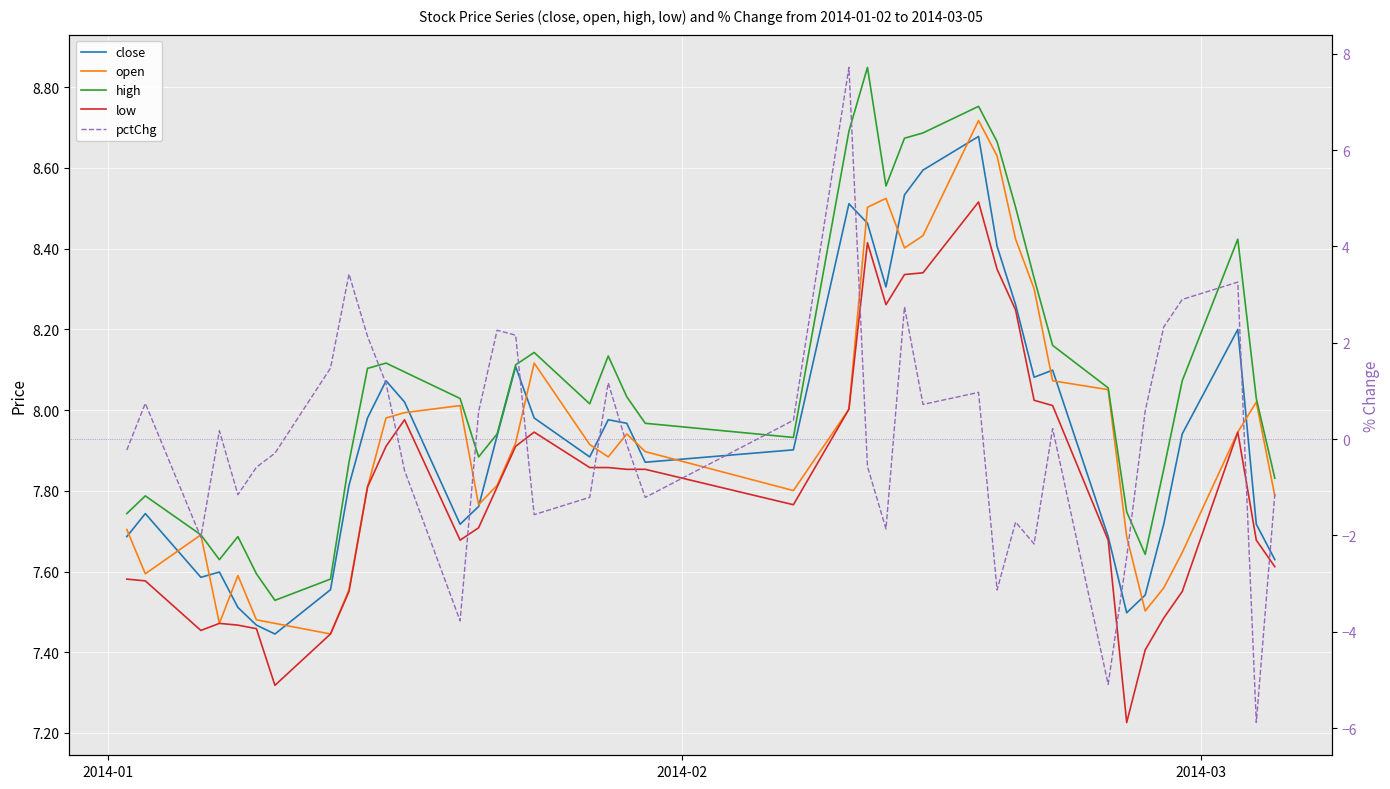

What is the average value of the close series?

7.9